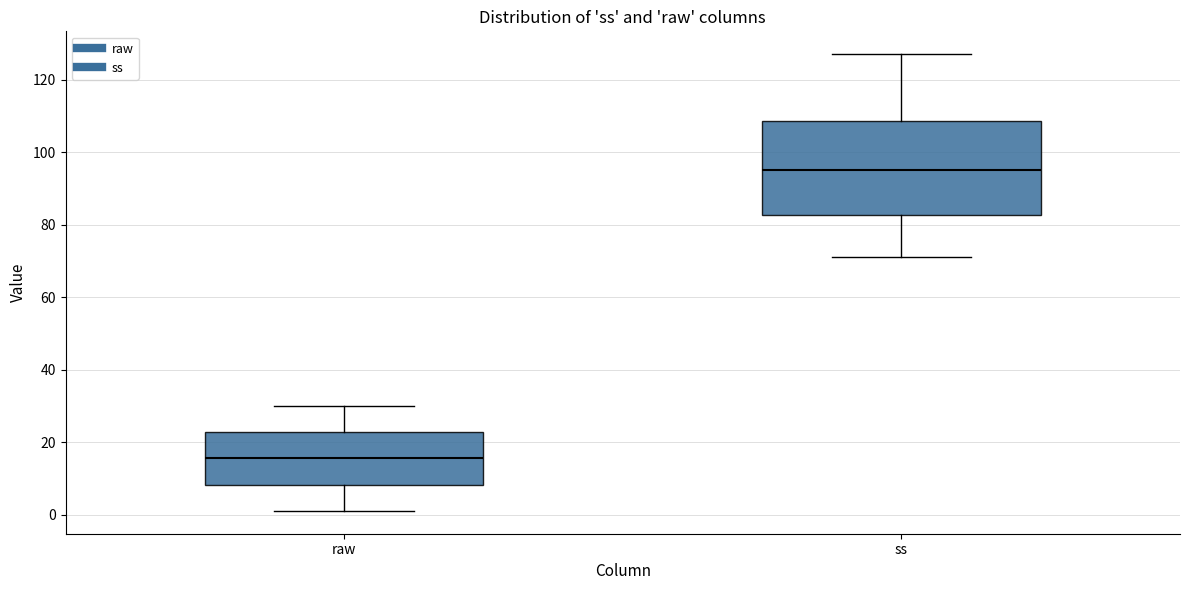

Where does the upper whisker of the box for ss end on the y-axis? The values are not printed on the chart, so give them approximately, as read against the axis.

128